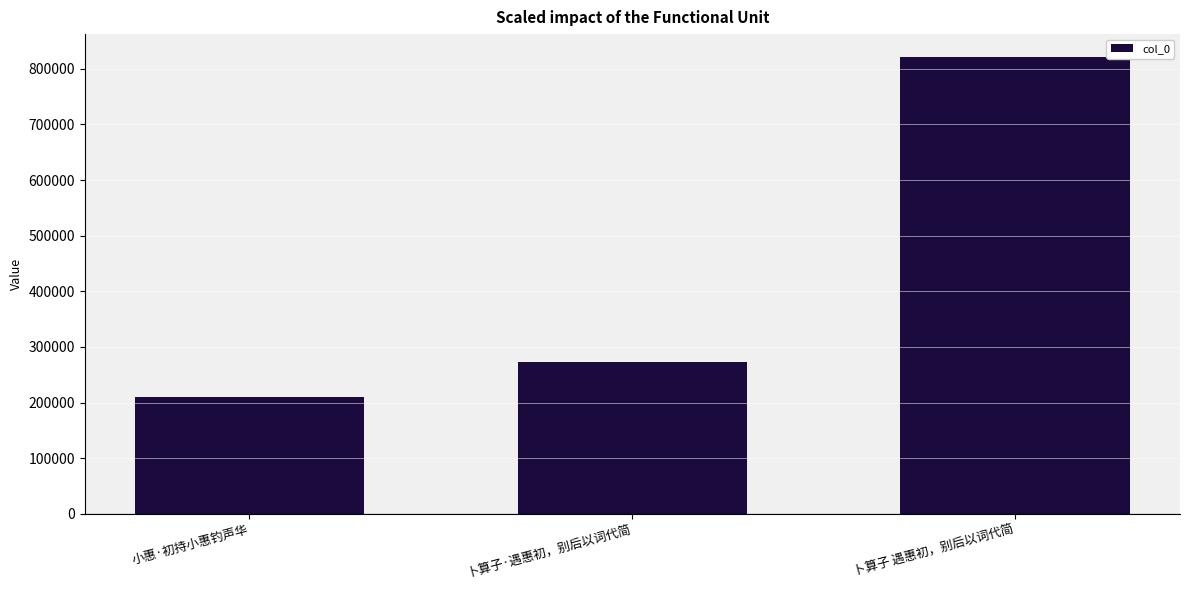

True or false: the data shows 273899 at 卜算子·遇惠初，别后以词代简.

True